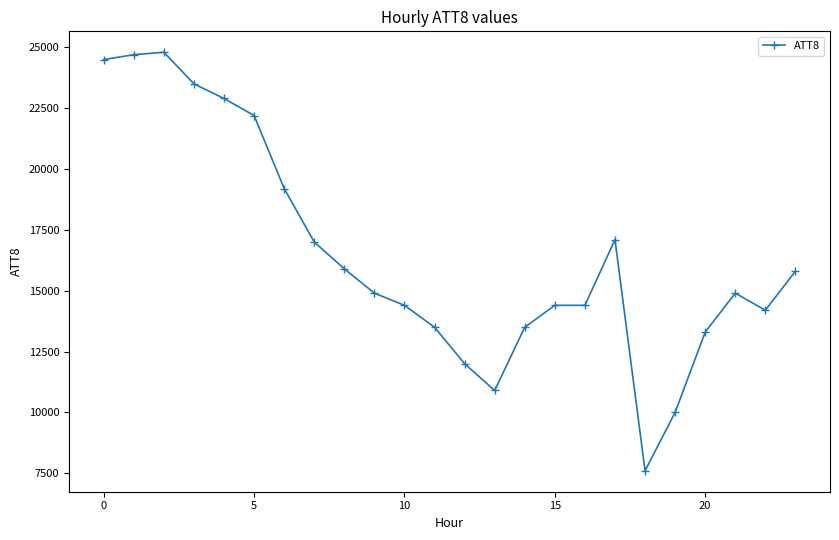

How many lines are shown in the chart?

1